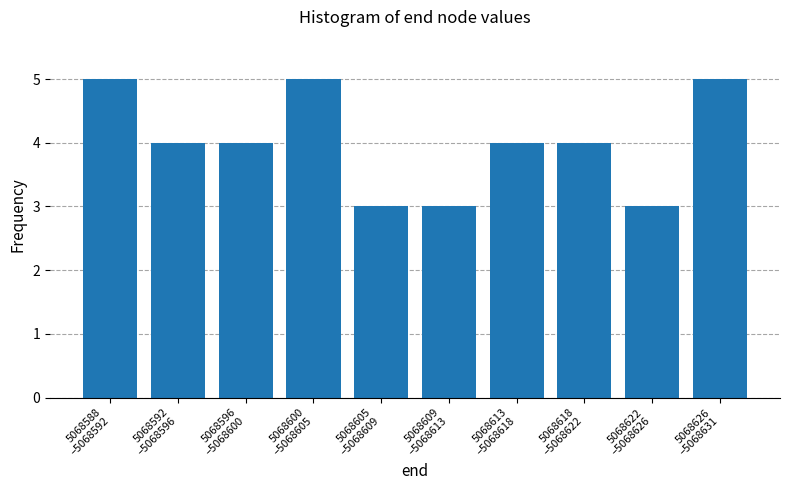

Reading right to left, list all the values displayed in this chart.

5	3	4	4	3	3	5	4	4	5